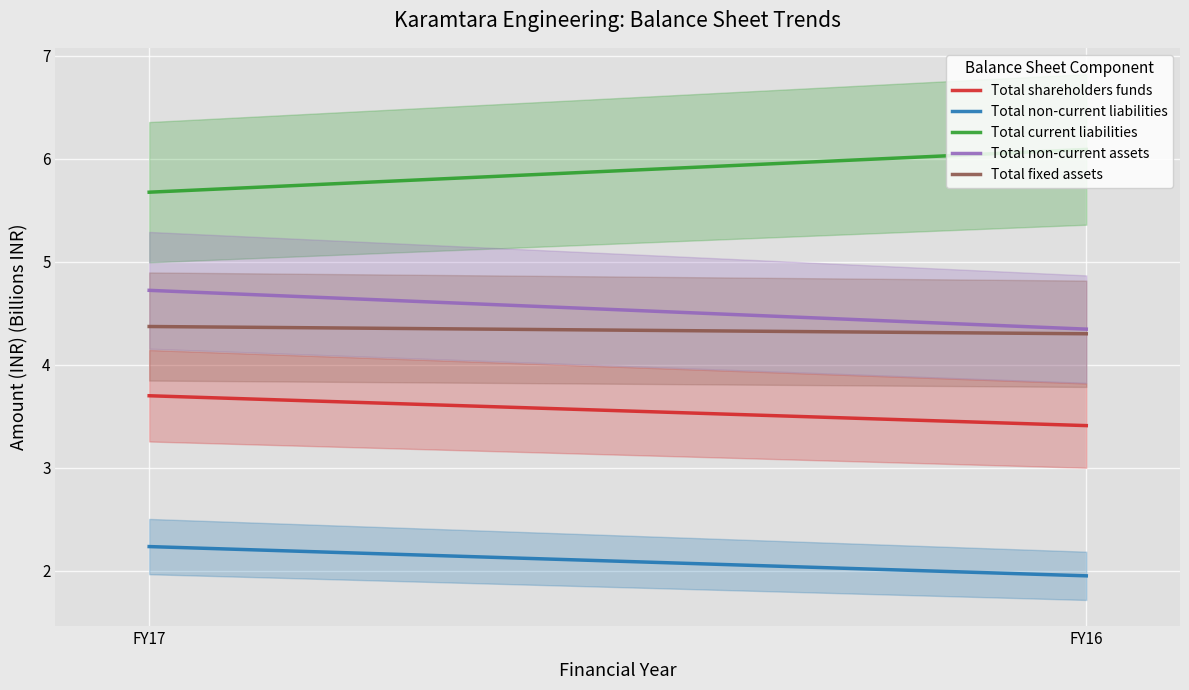

At how many categories does at least one series exceed 5?

2